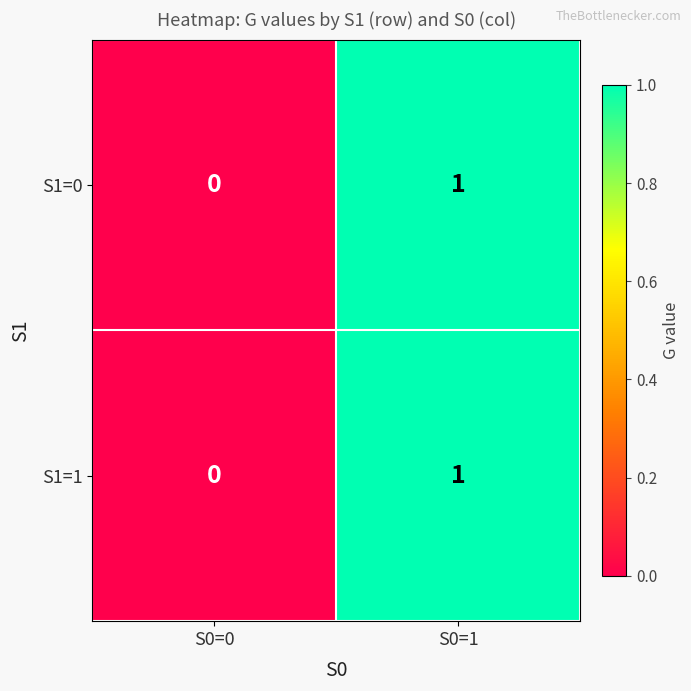

Where is S1=1 nearest to the value 0?

S0=0